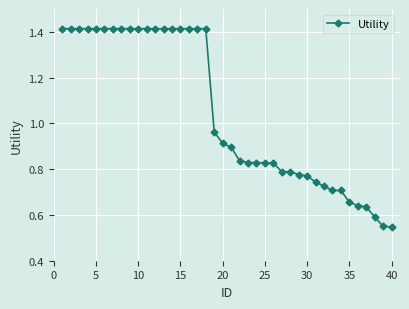

What is the sum of all values?

42.0